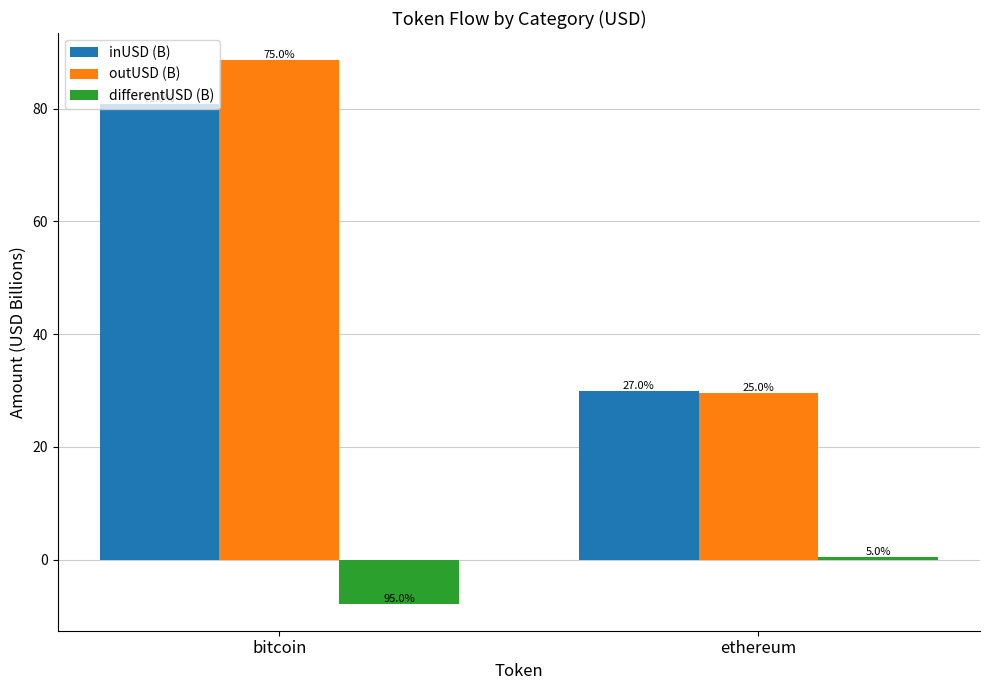

Rank the series by their maximum value, from lowest to highest.

differentUSD (B), inUSD (B), outUSD (B)